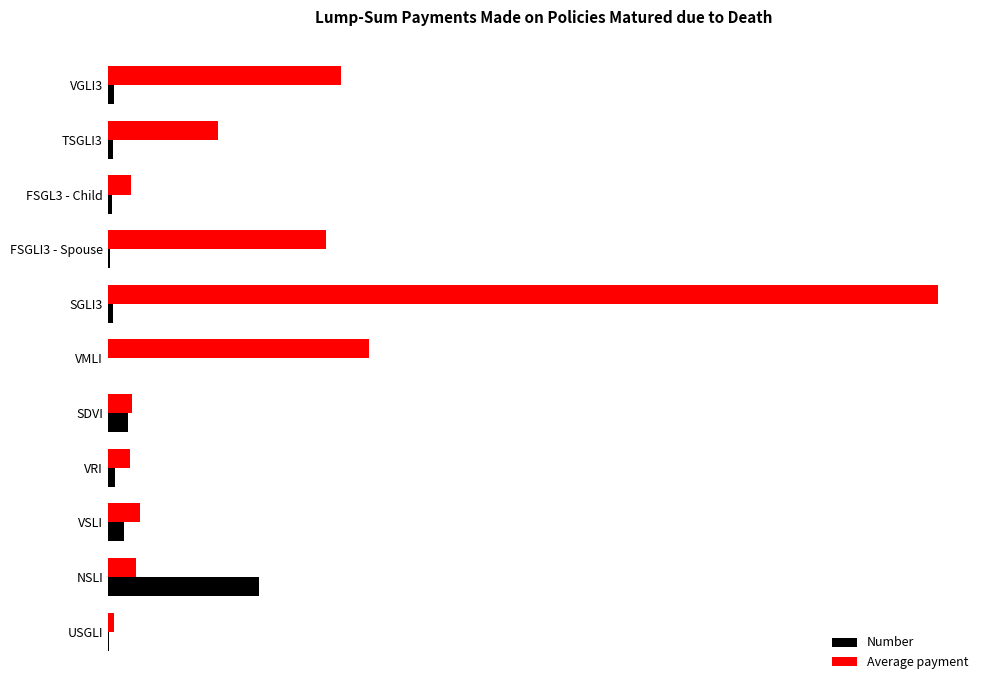

What is the average value of the Average payment series?

71536